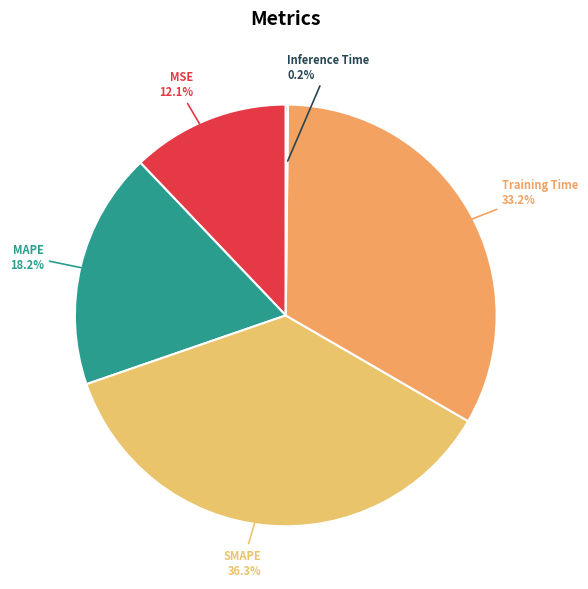

Is there a majority slice in this chart?

No